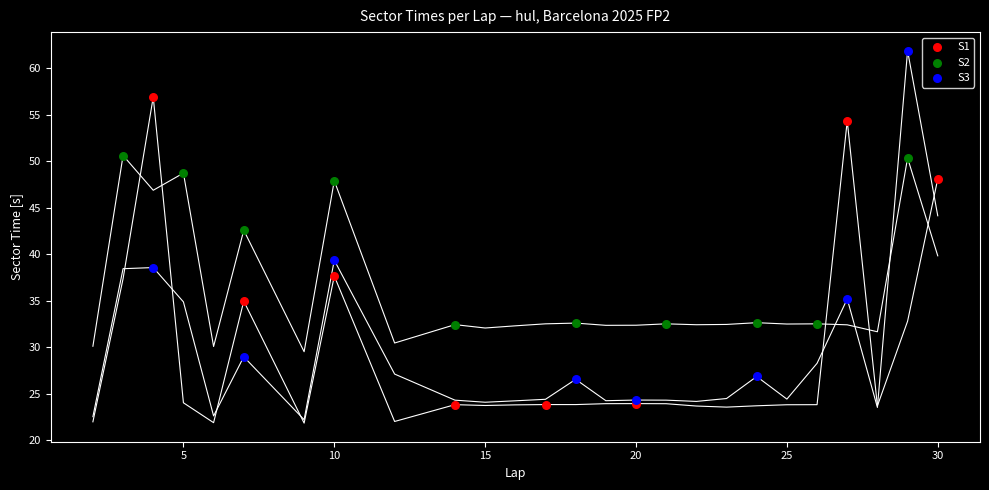

Which series has the largest Y range (max minus min)?

S3